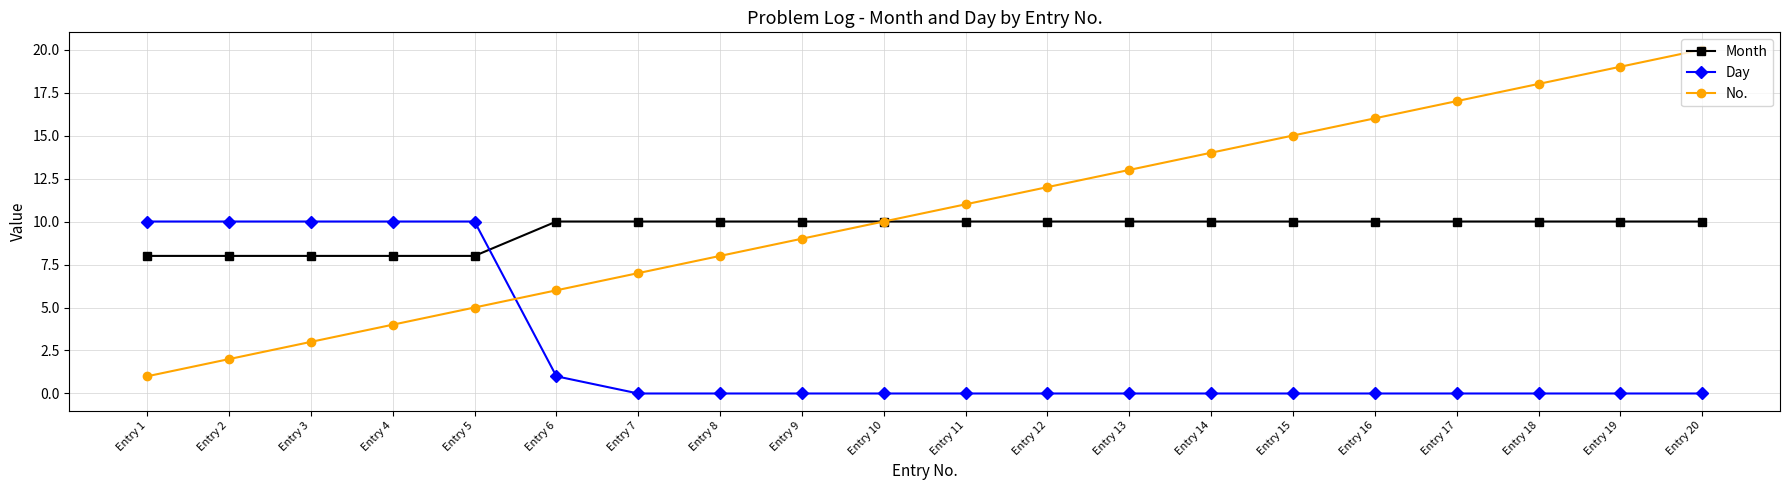

Rank the series at Entry 18 from highest to lowest value.

No., Month, Day